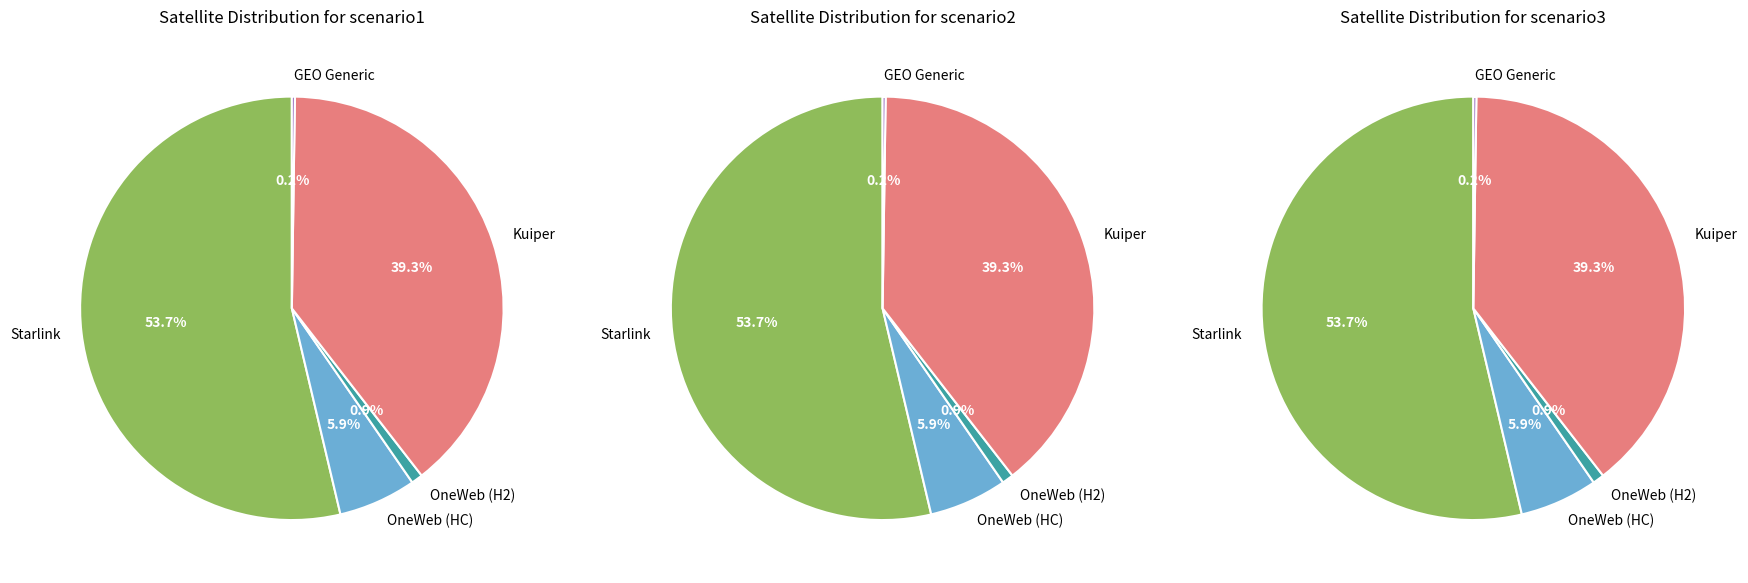

What portion of the pie excludes kuiper?

60.7%